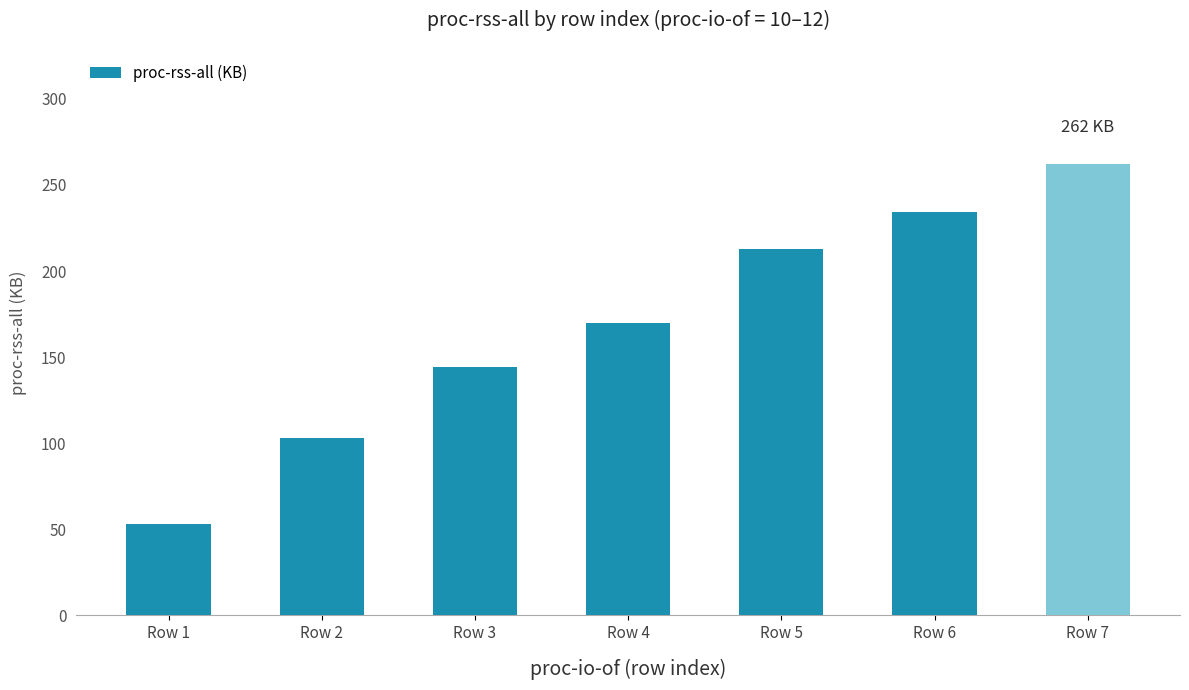

What is the change in value from Row 3 to Row 5?

+68.7